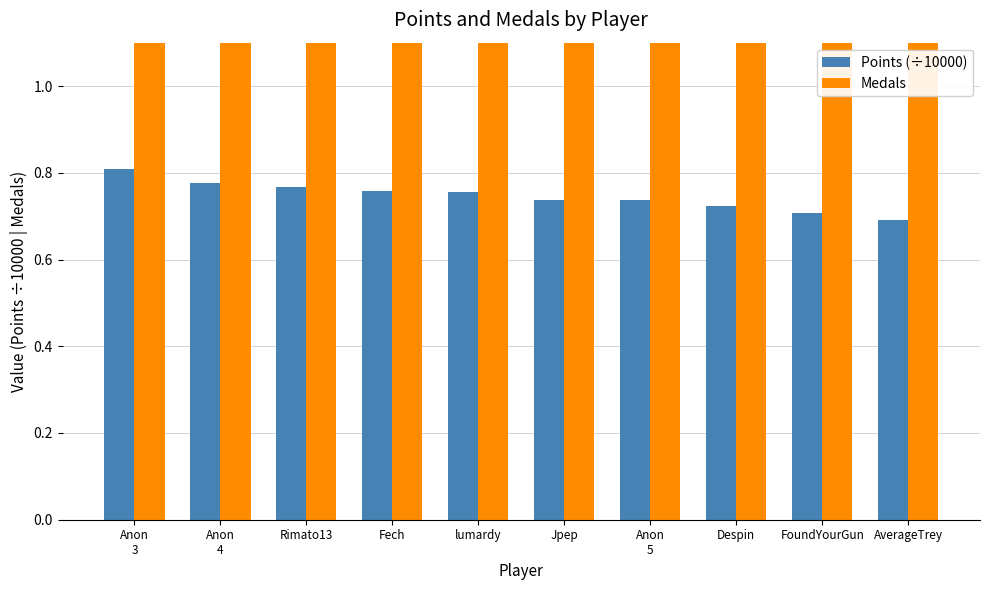

Is it true that Medals equals 21.0 at Anon
3?

True